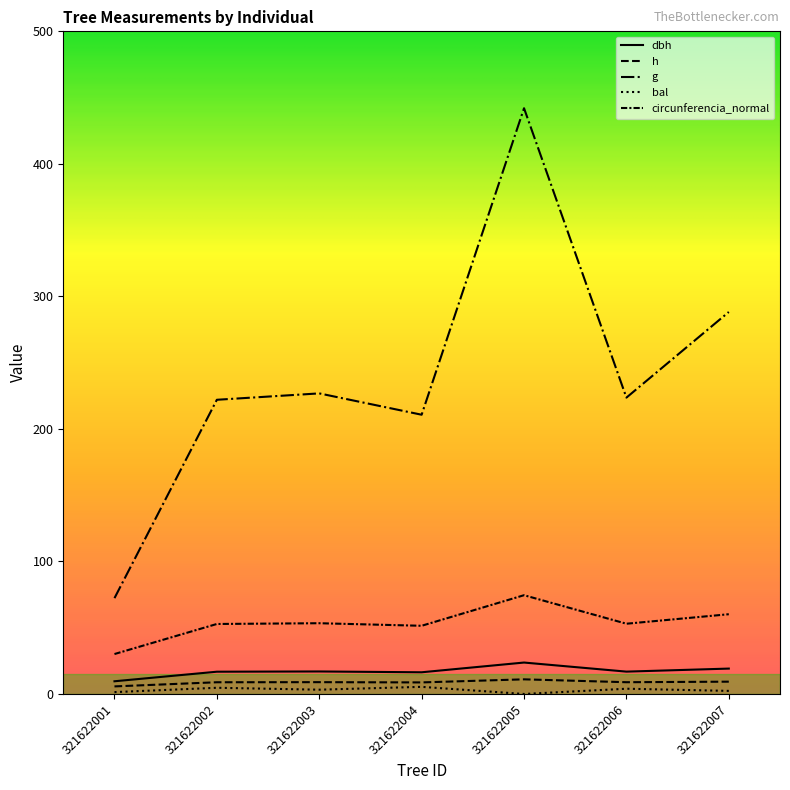

Does the chart display data point markers on the line(s)?

No